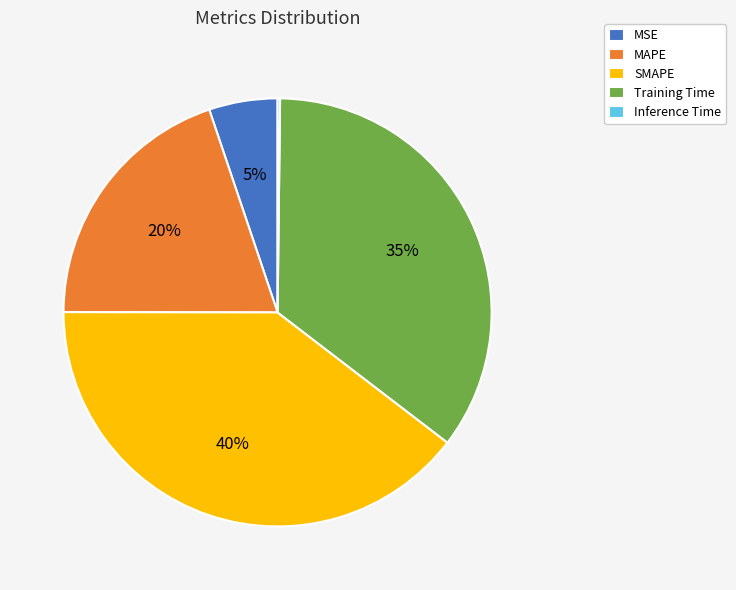

To the nearest percent, what is the combined percentage of Training Time and SMAPE?

75%